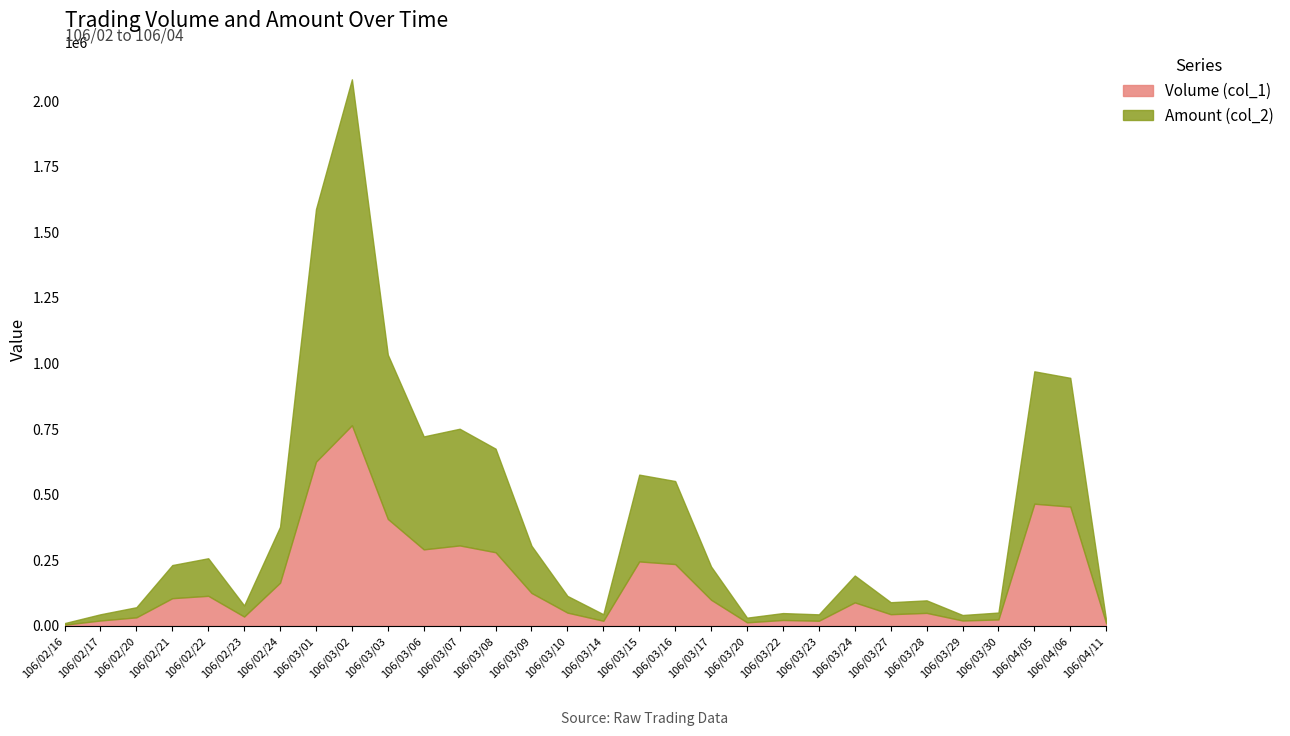

Which series has the largest total across all categories?

Amount (col_2)